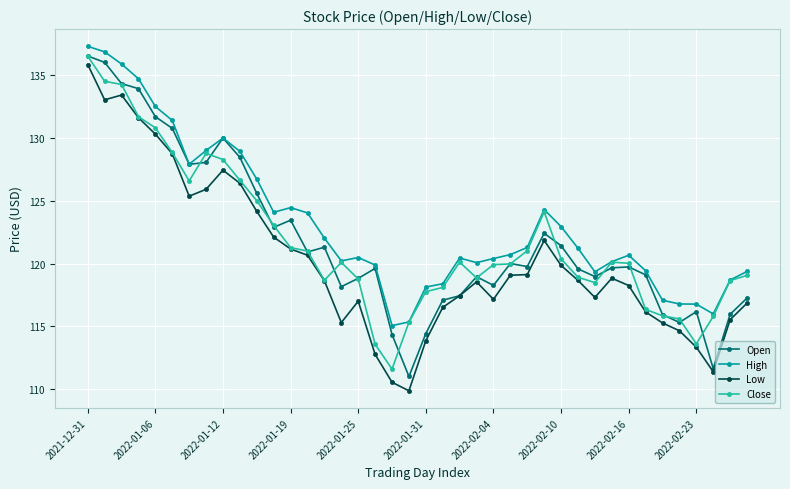

True or false: Low has more than 1 interior local peaks.

True